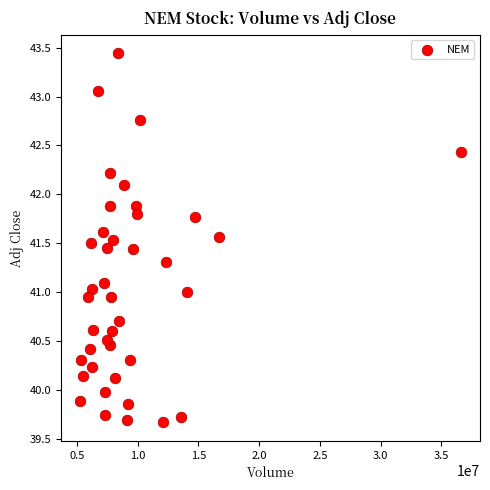

What is the range of Y values (max minus min)?

3.8